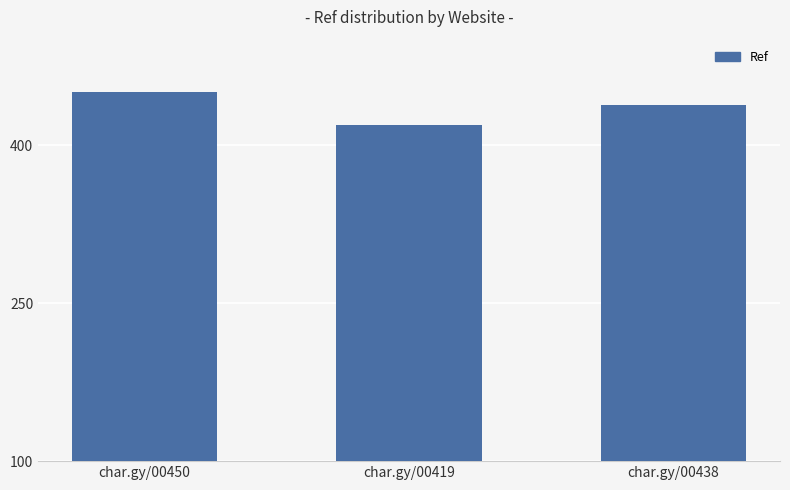

What is the change in value from char.gy/00450 to char.gy/00438?

-12